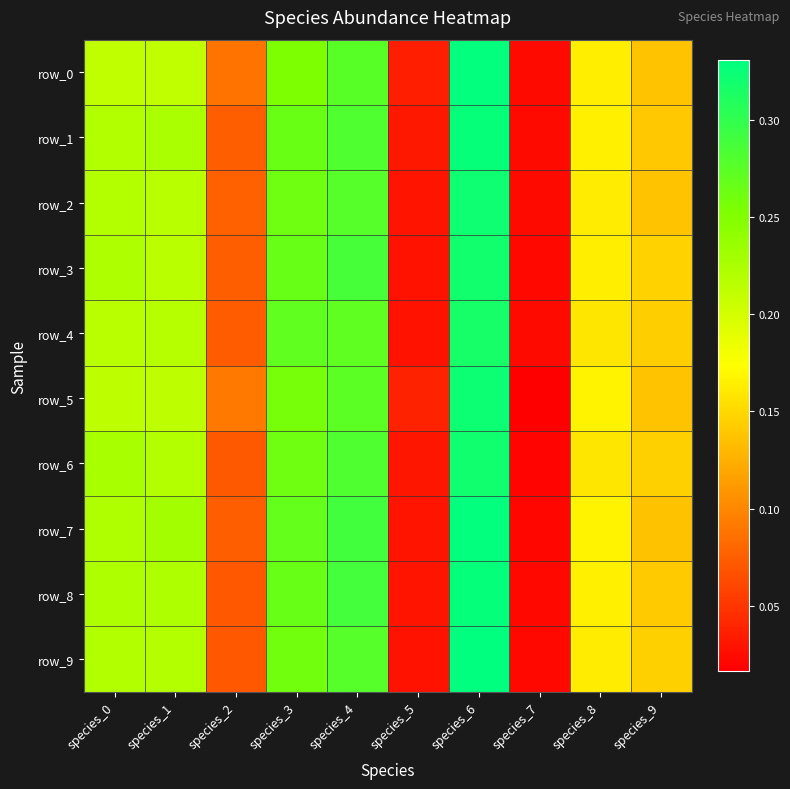

What is the average value of the row_6 series?

0.2